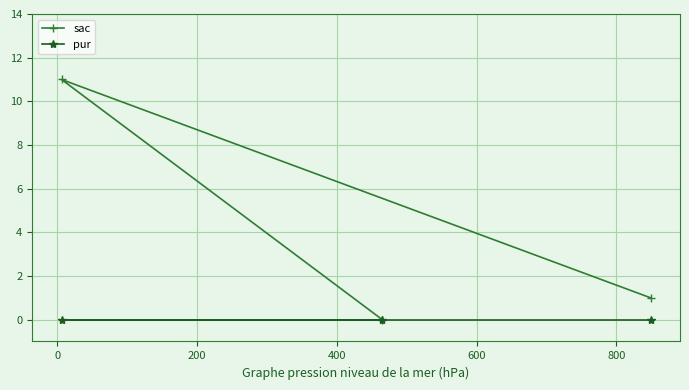

How many lines are shown in the chart?

2